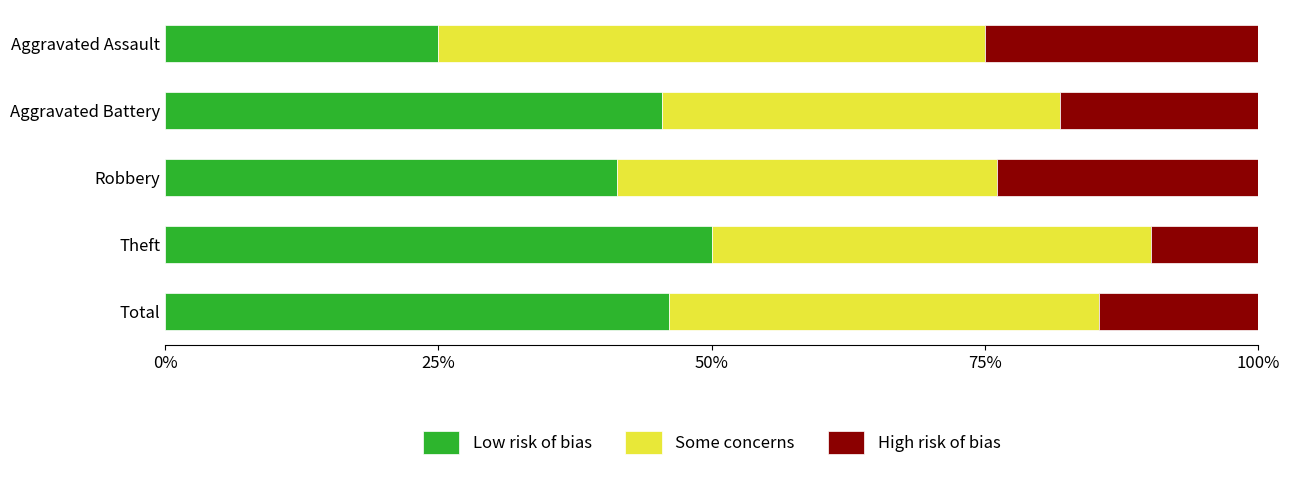

What is the total value across all series at Robbery?

100.0